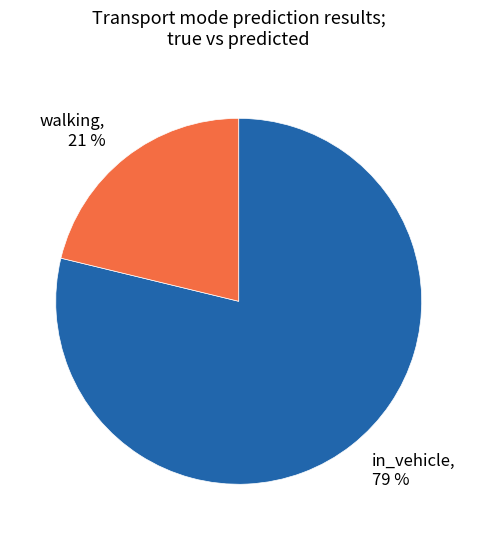

To the nearest percent, what is the average slice percentage?

50%